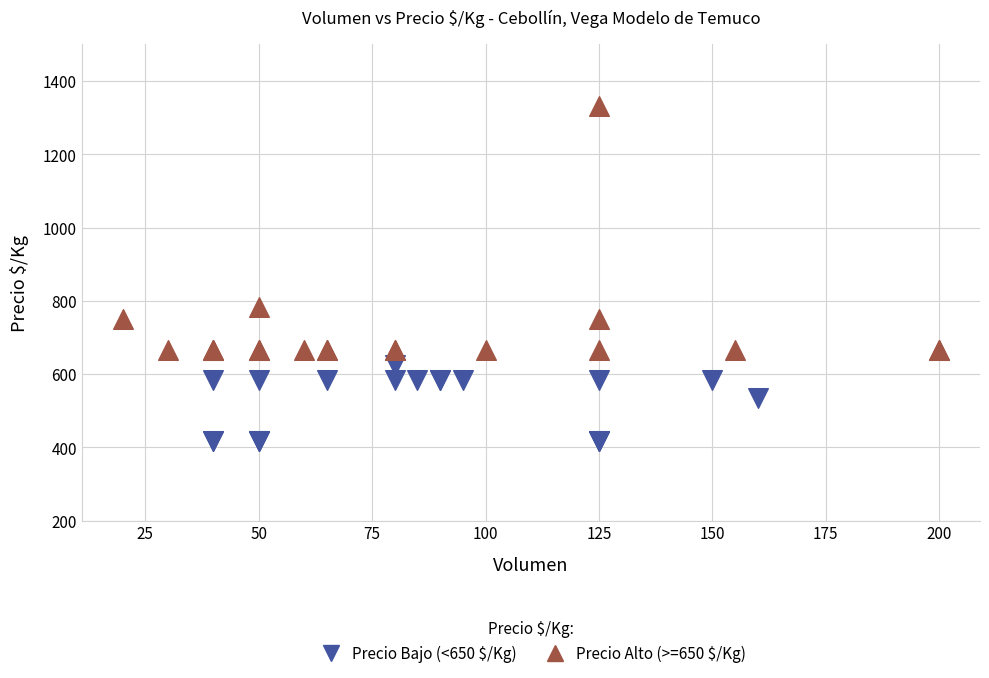

Which series contains the highest Y value?

Precio Alto (>=650 $/Kg)